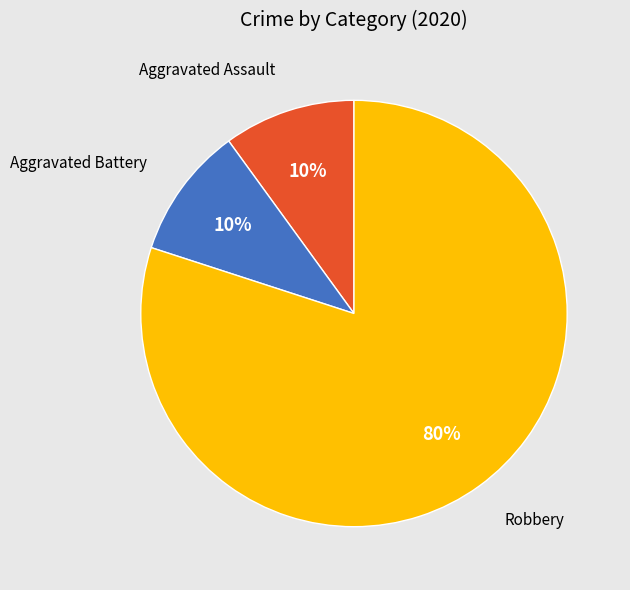

To the nearest percent, what is the combined percentage of Aggravated Assault and Aggravated Battery?

20%